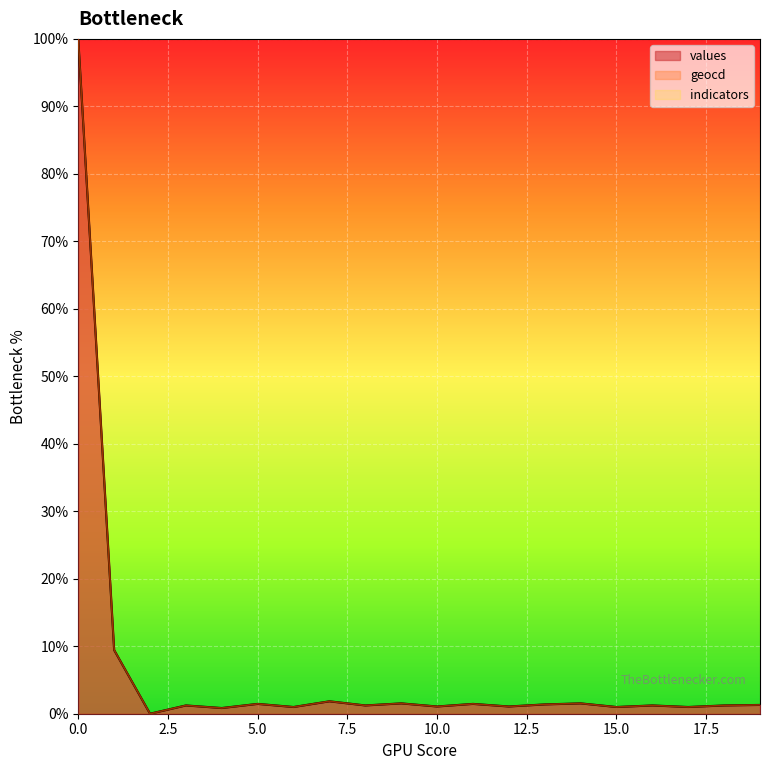

How many data points in geocd are less than 1?

5